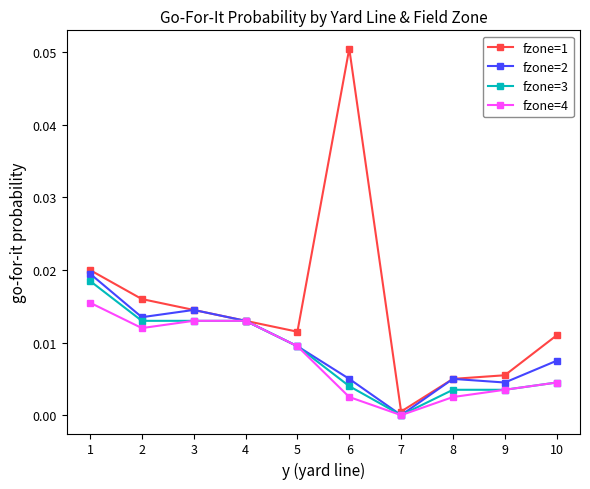

Is it true that fzone=3 equals 0.0 at 9?

True